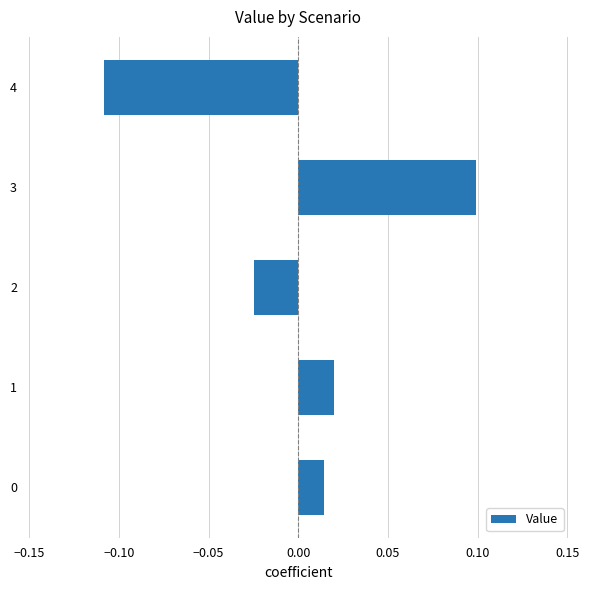

Is it true that the value at 4 is -0.2?

False